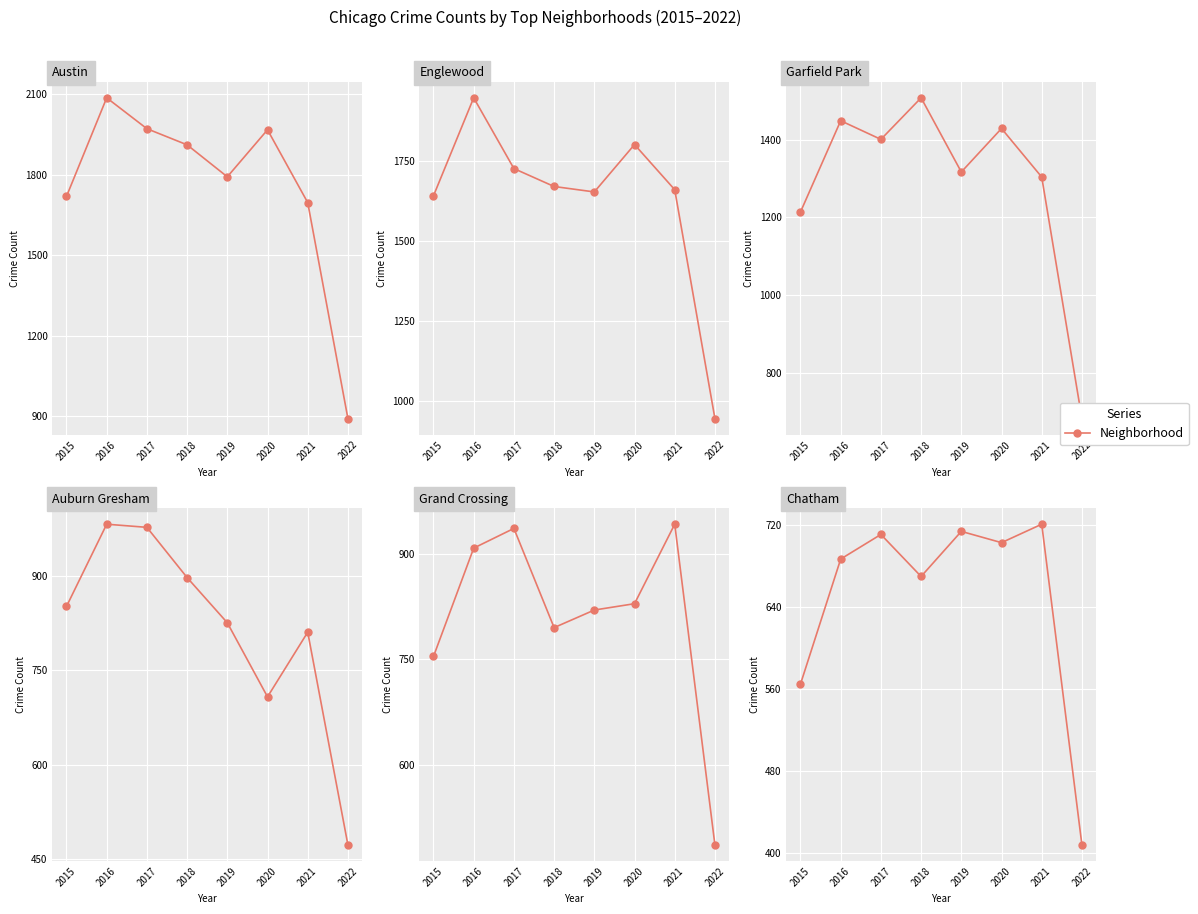

In Grand Crossing, how many points are lower than both neighbors (excluding endpoints)?

1